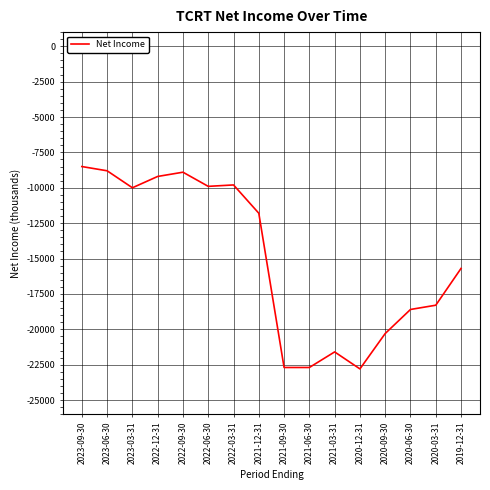

Which category has the highest value across all series?

2023-09-30